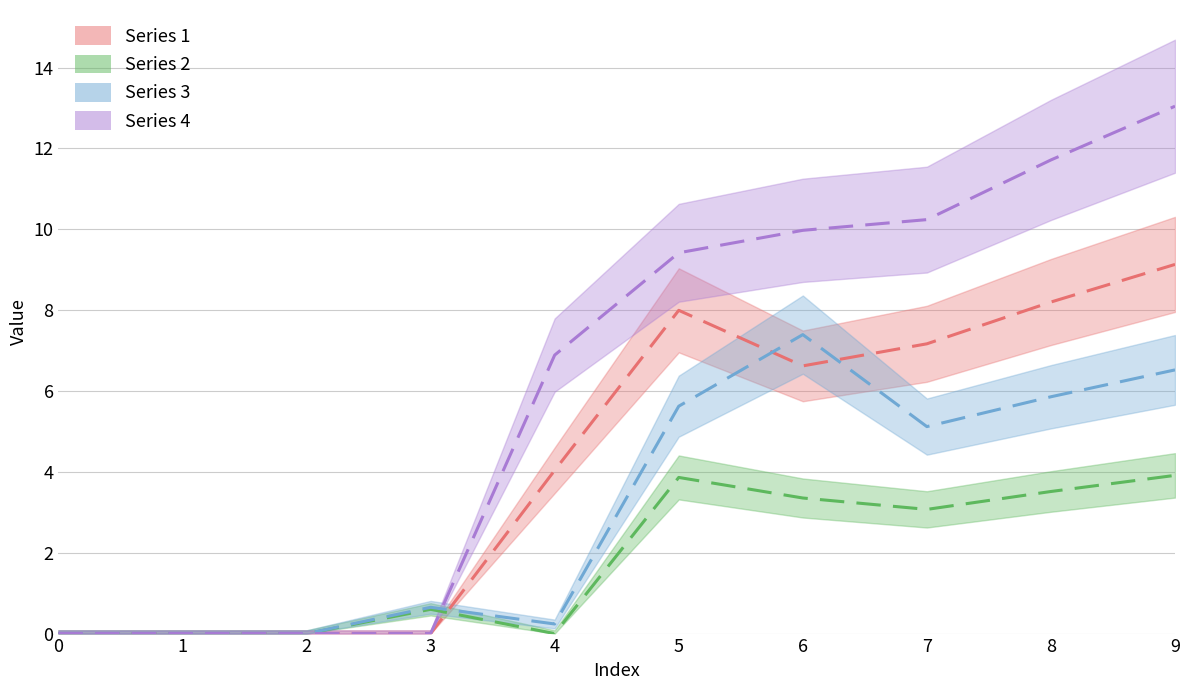

Where does the Series 1 series first go above 6?

5